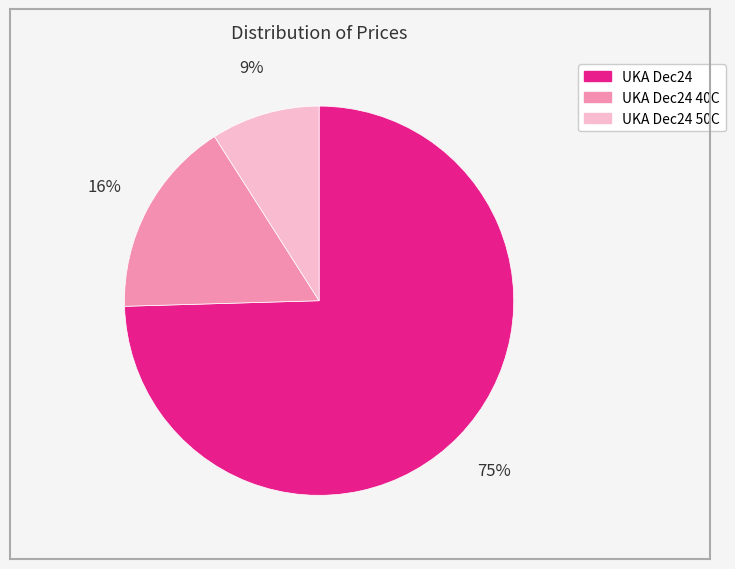

Is there a majority slice in this chart?

Yes